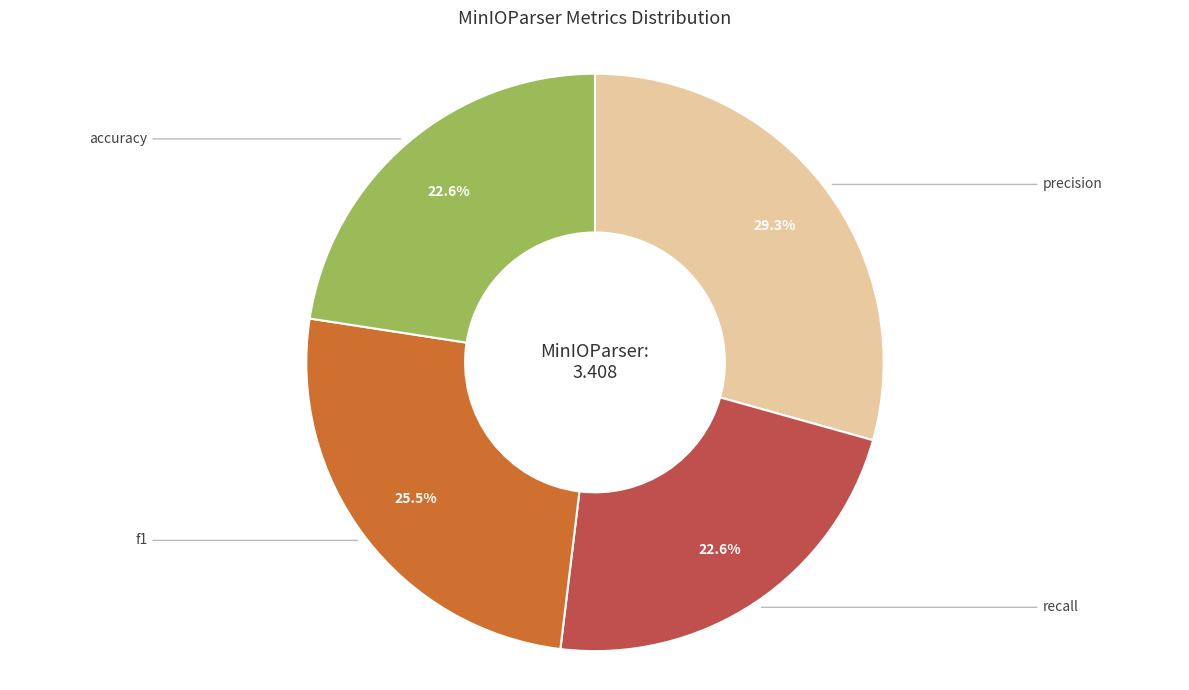

To the nearest percent, what is the average slice percentage?

25%